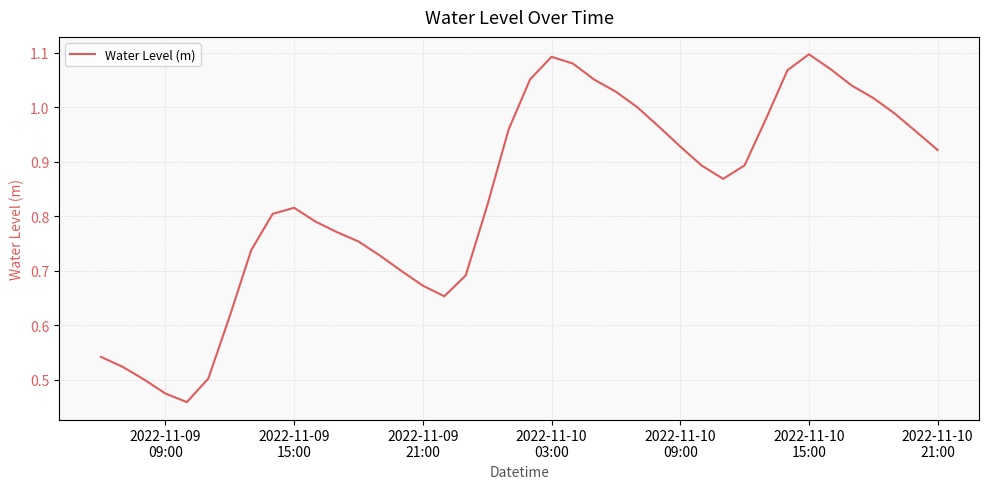

How many lines are shown in the chart?

1